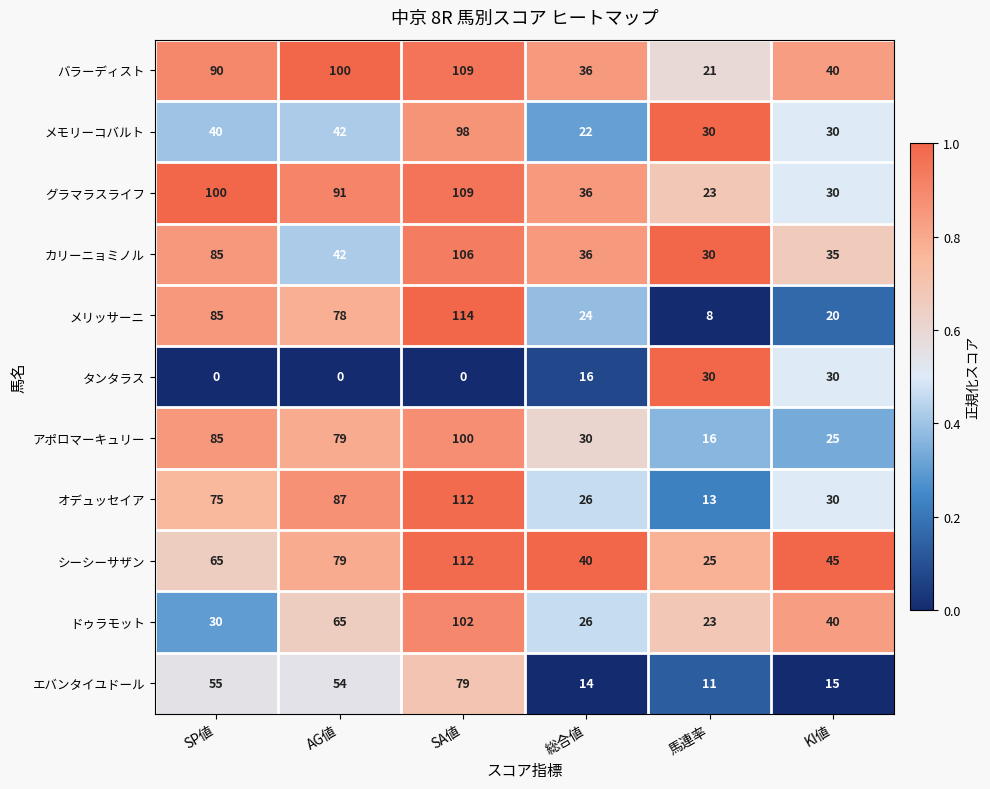

What is the total value across all series at KI値?

340